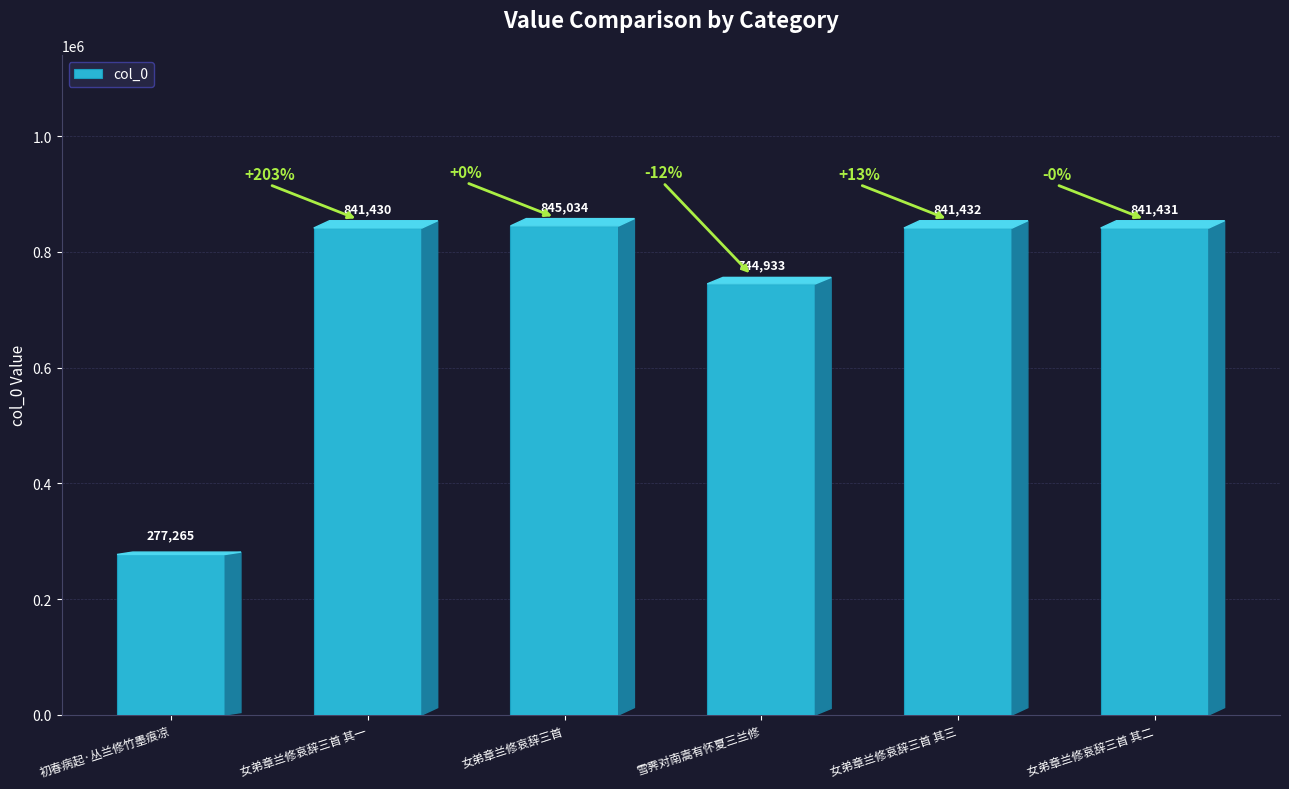

Which category has the lowest value across all series?

初春病起·丛兰修竹墨痕凉